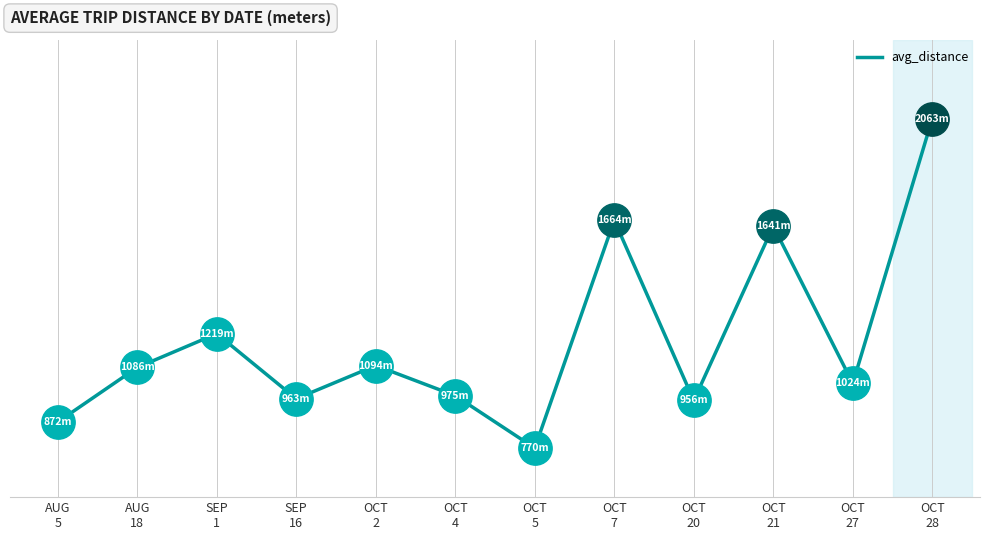

Approximately how many times larger is the value at OCT
2 compared to SEP
1?

0.9